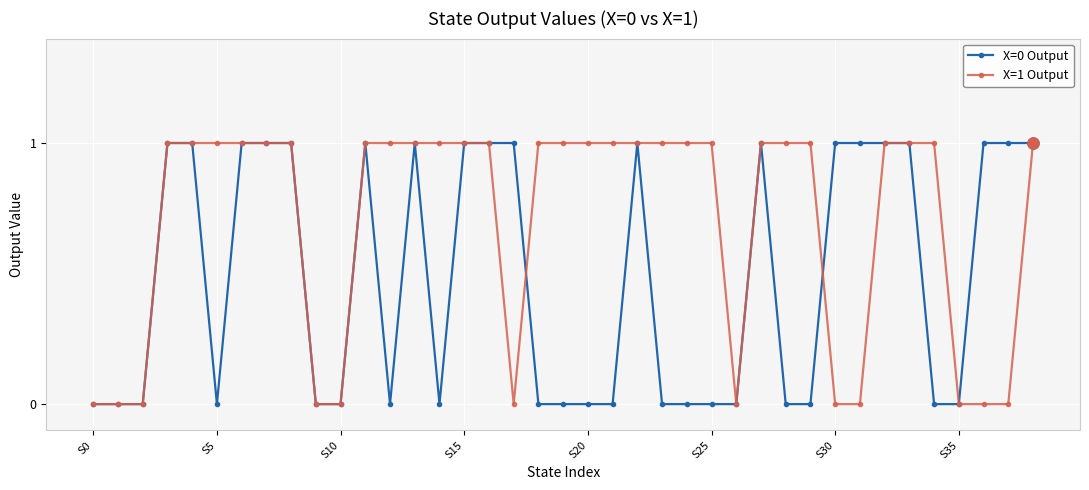

True or false: X=0 Output has more than 2 interior local peaks.

True